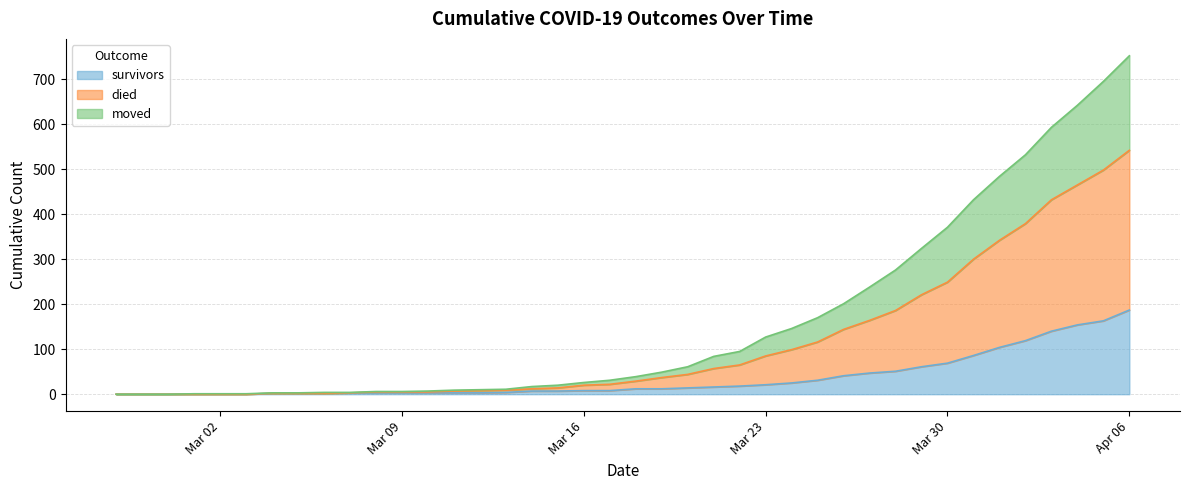

True or false: survivors and moved intersect in this chart.

False